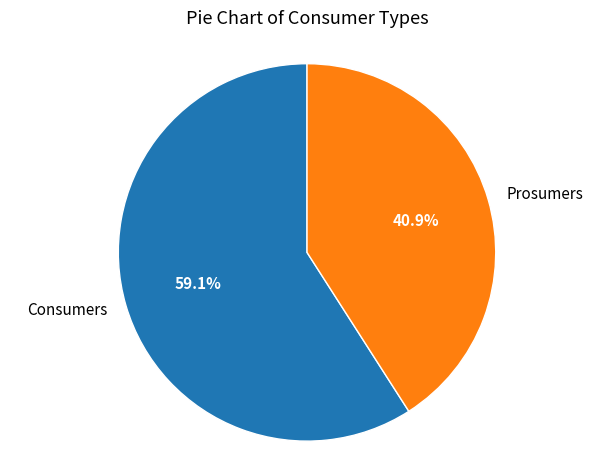

The Prosumers slice represents 28% of the pie. True or false?

False